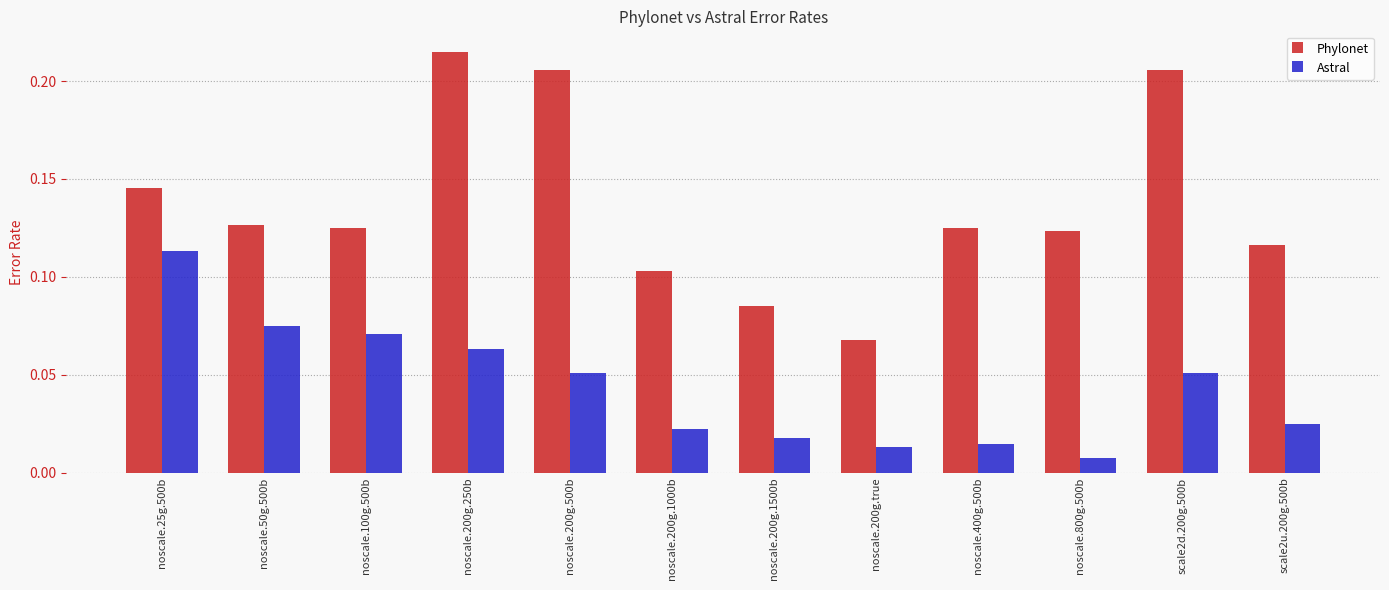

Which series changed the most between noscale.200g.1500b and scale2d.200g.500b?

Phylonet